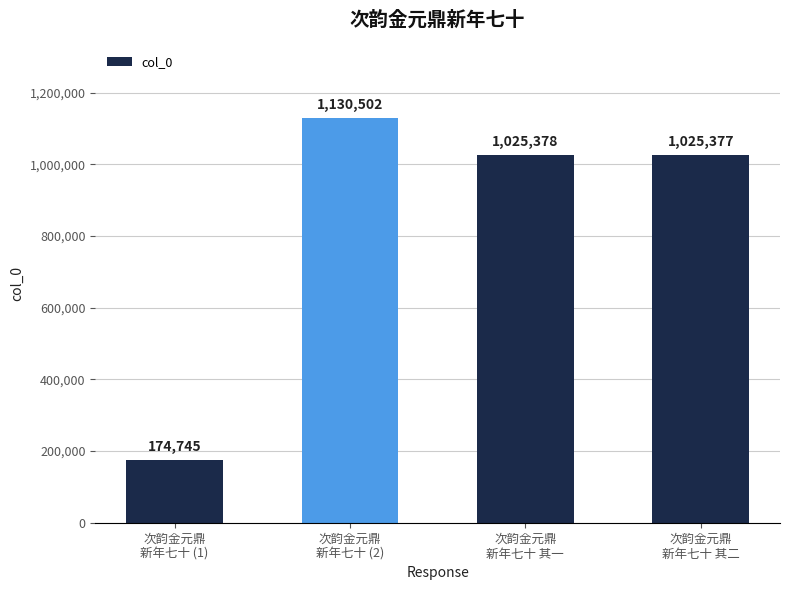

What is the sum of the values at 次韵金元鼎
新年七十 (1) and 次韵金元鼎
新年七十 (2)?

1305247